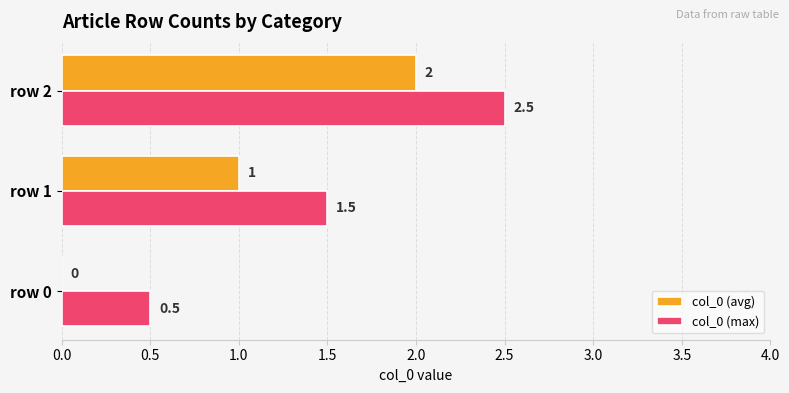

What is the sum of all col_0 (avg) values?

3.0